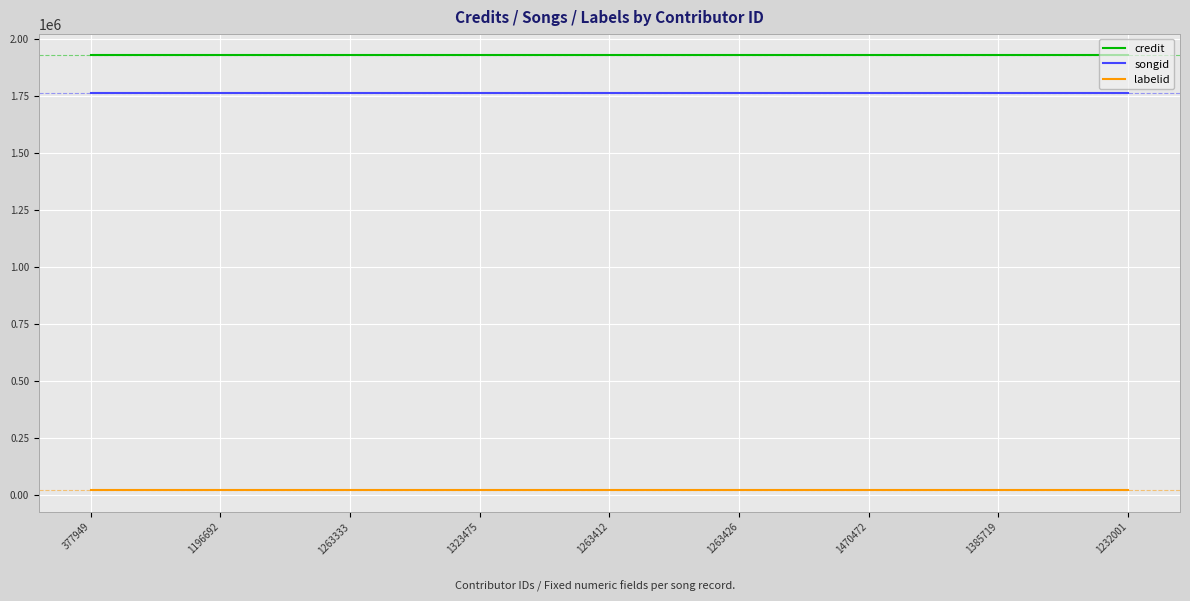

Reading left to right, list all the values displayed in this chart.

credit: 1927643	1927643	1927643	1927643	1927643	1927643	1927643	1927643	1927643
songid: 1763300	1763300	1763300	1763300	1763300	1763300	1763300	1763300	1763300
labelid: 21198	21198	21198	21198	21198	21198	21198	21198	21198